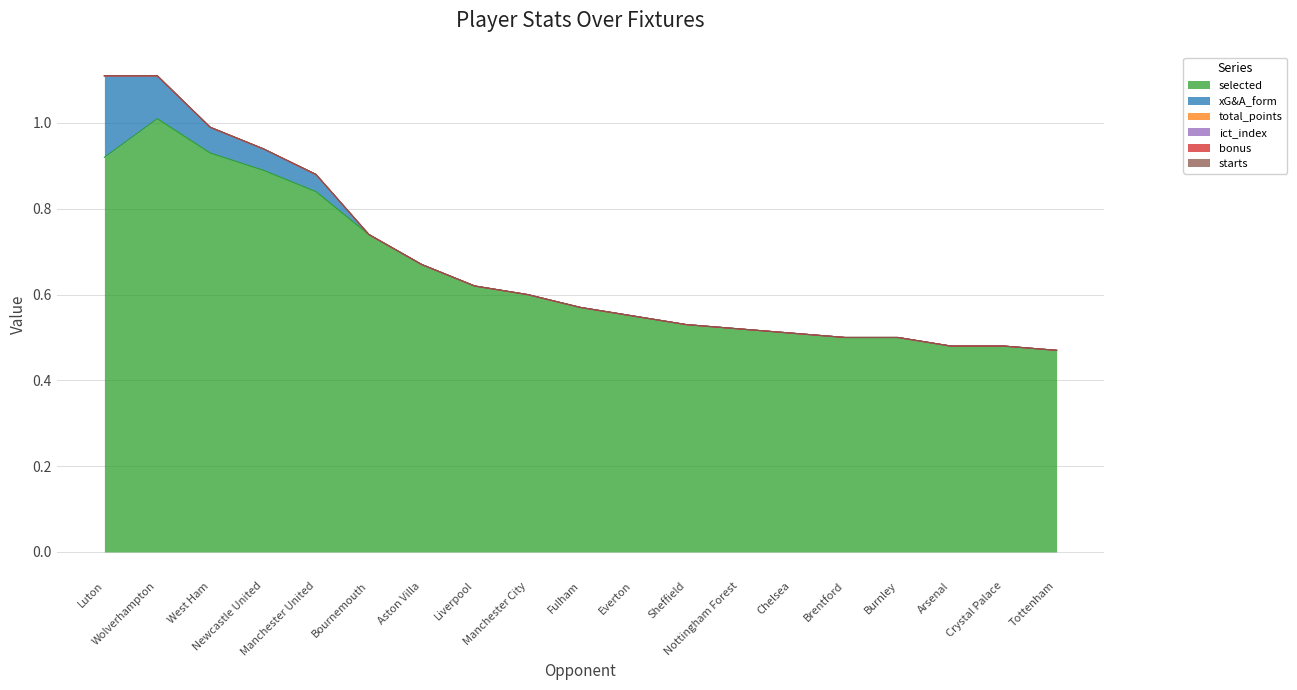

Between Chelsea and Burnley, which series saw the biggest shift?

selected